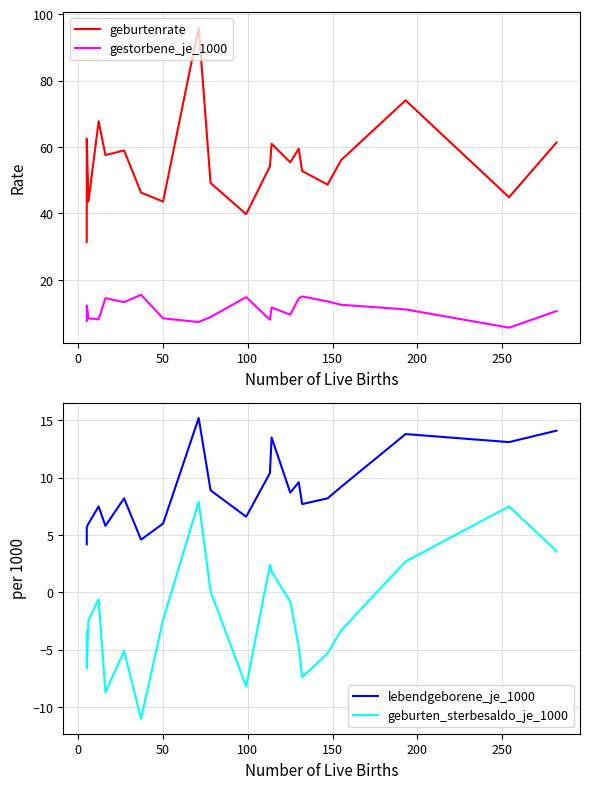

At 12, list the series in order from smallest to largest.

geburten_sterbesaldo_je_1000, gestorbene_je_1000, lebendgeborene_je_1000, geburtenrate